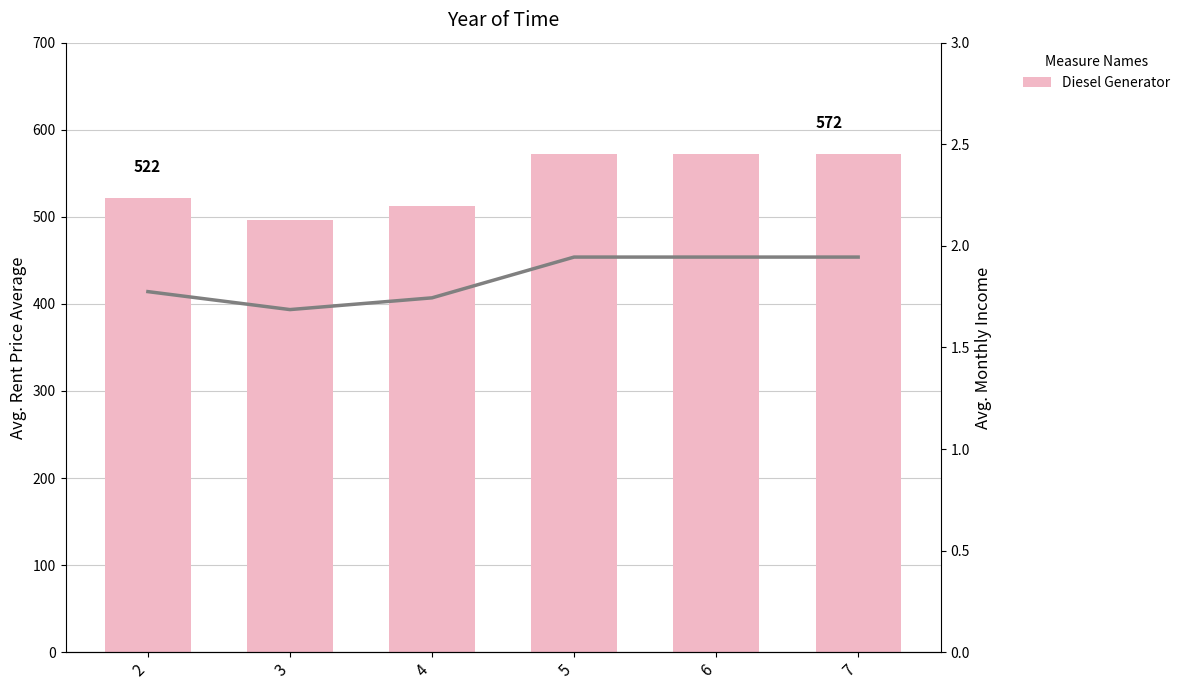

Reading left to right, transcribe all the data shown in this chart.

Diesel Generator: 2=522.0	3=496.0	4=513.0	5=572.0	6=572.0	7=572.0
Avg. Monthly Income: 2=1.8	3=1.7	4=1.7	5=1.9	6=1.9	7=1.9